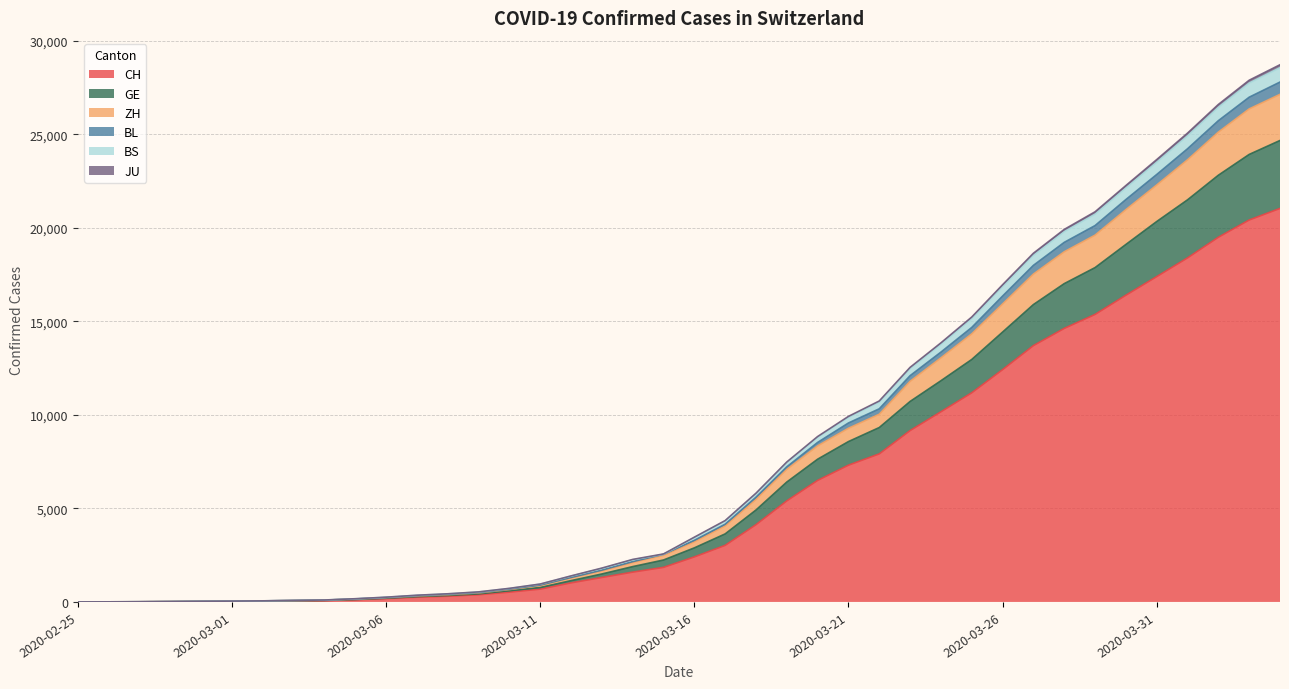

Does the chart have visible grid lines?

Yes